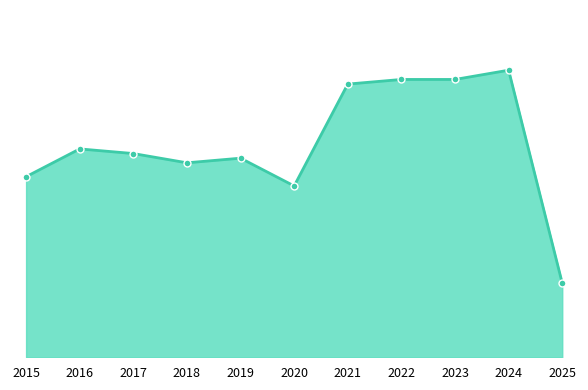

Rank the categories by value from highest to lowest.

2024, 2022, 2023, 2021, 2016, 2017, 2019, 2018, 2015, 2020, 2025